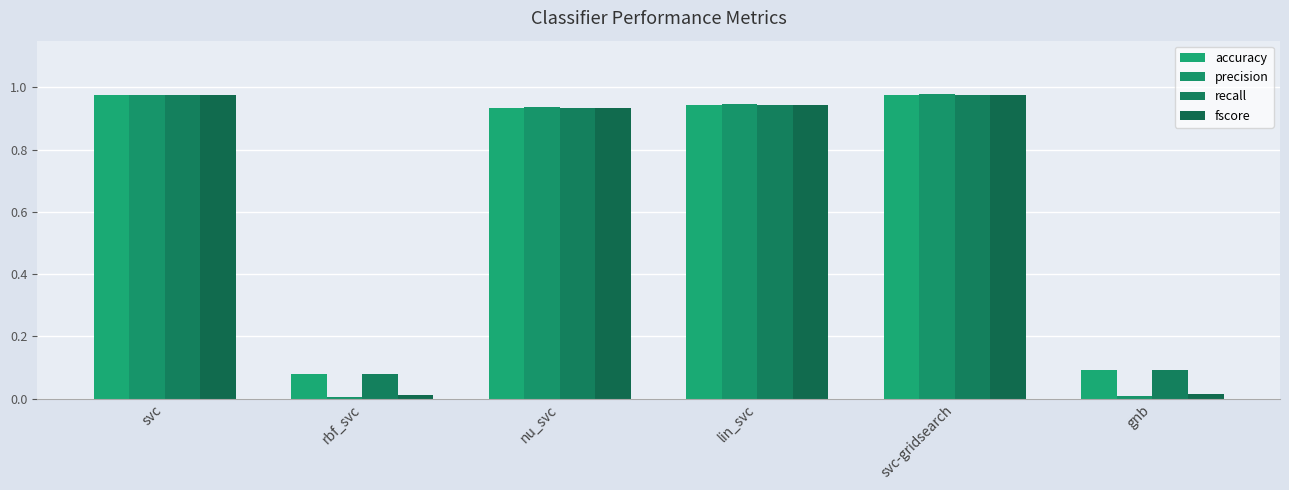

How many bars are there in total?

24